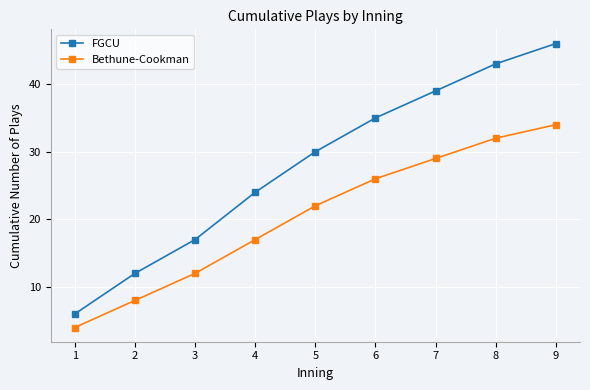

At how many categories does at least one series exceed 19?

6